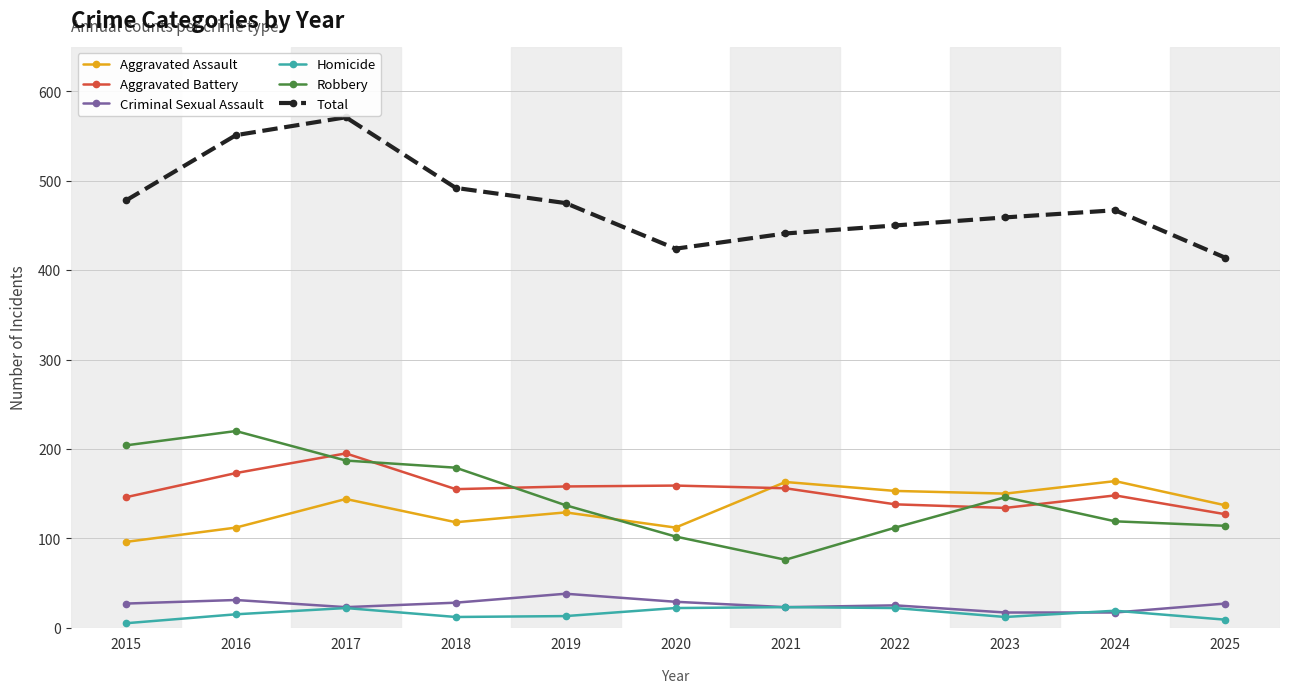

Which series has the widest spread of values?

Total